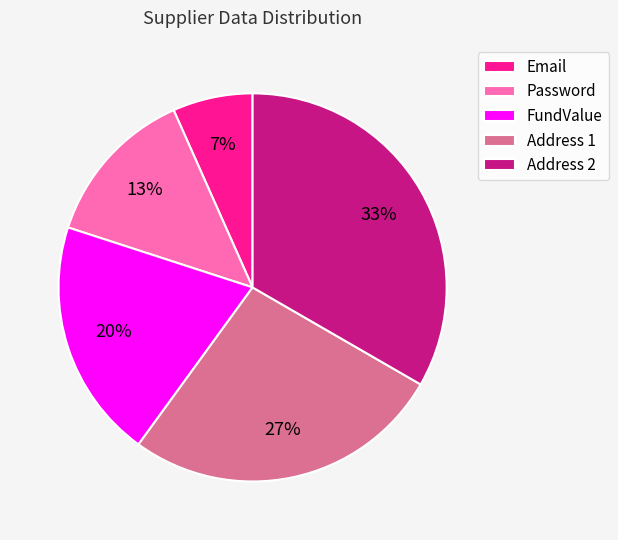

Do Password and Email together represent more than half of the pie?

No